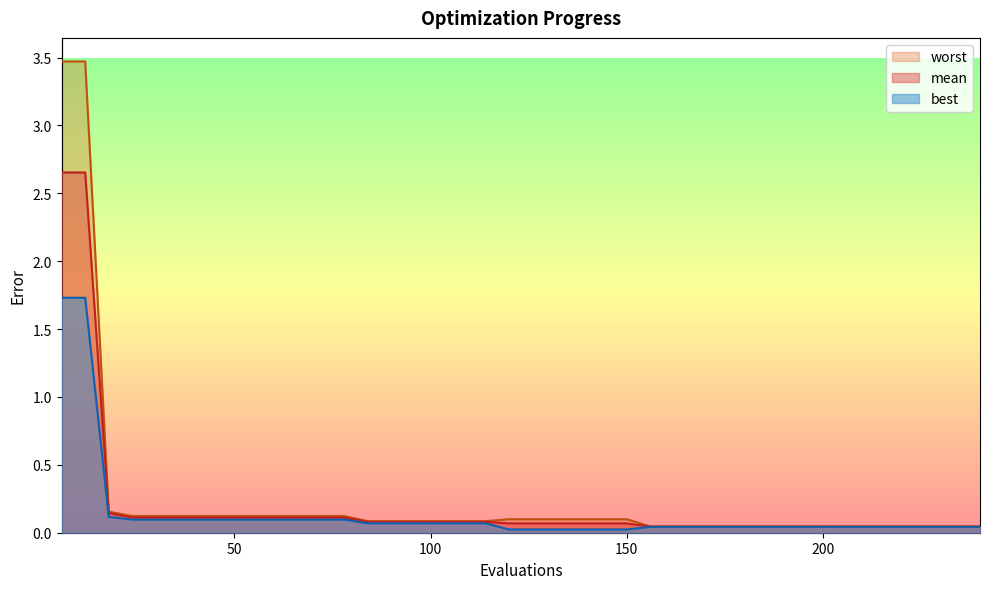

Is it true that best equals 0.1 at 18?

False